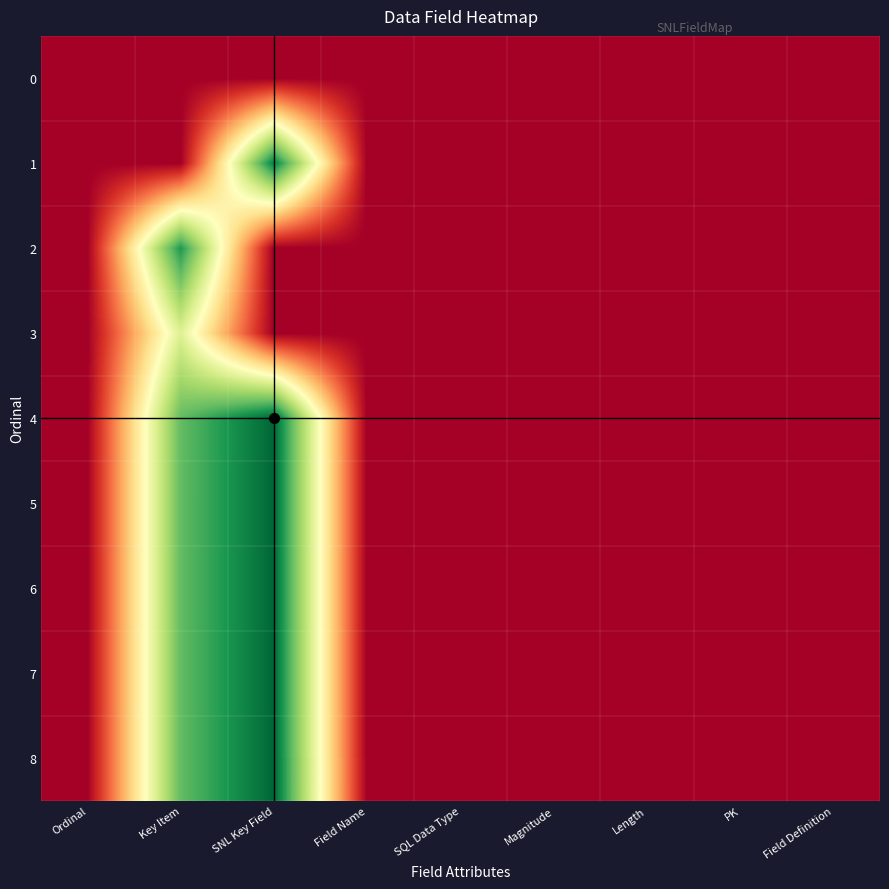

List the series in order of their peak value, lowest first.

0, 3, 2, 1, 4, 5, 6, 7, 8